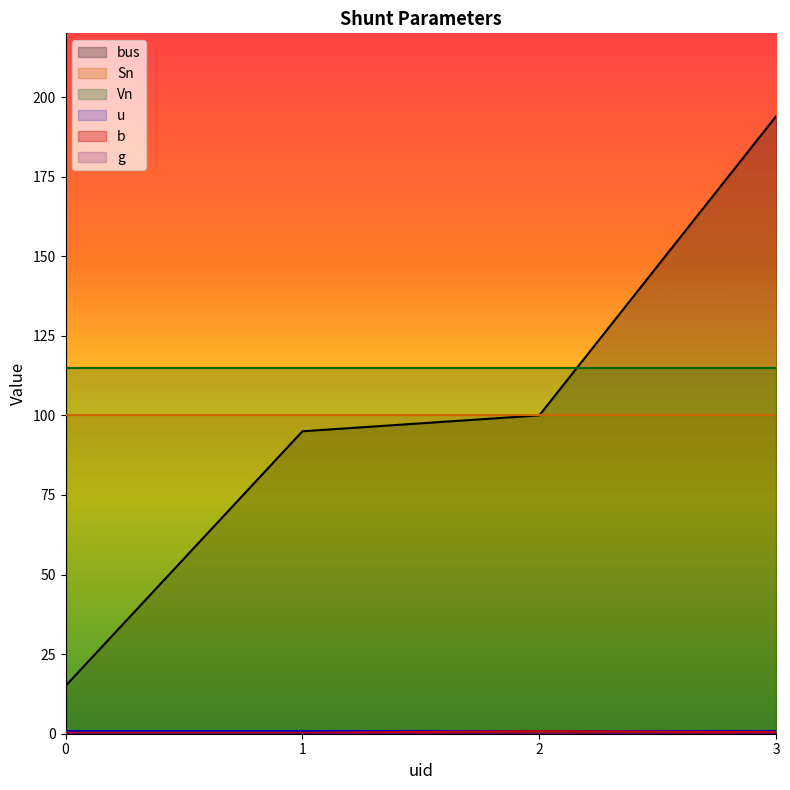

Reading right to left, list all the values displayed in this chart.

bus: 194.0	100.0	95.0	15.0
b: 0.5	0.8	0.3	0.3
u: 1.0	1.0	1.0	1.0
Sn: 100.0	100.0	100.0	100.0
Vn: 115.0	115.0	115.0	115.0
g: 0.0	0.0	0.0	0.0